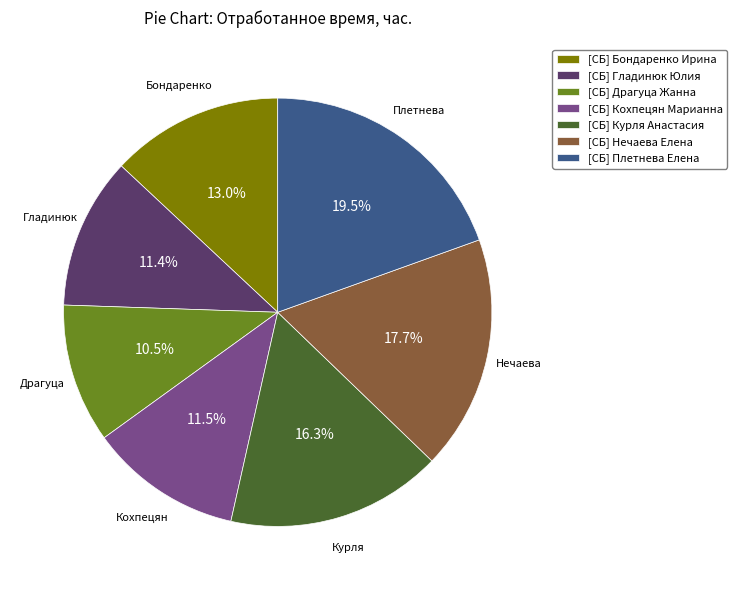

Approximately how many times larger is the value at [СБ] Нечаева Елена compared to [СБ] Курля Анастасия?

1.1